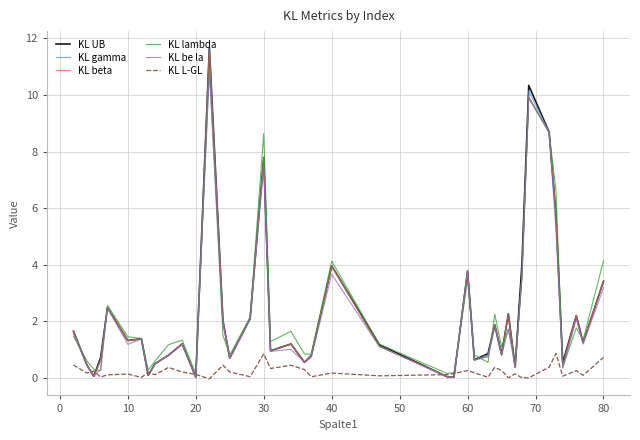

What is the difference between the second highest and minimum values in the KL be la series?

9.9